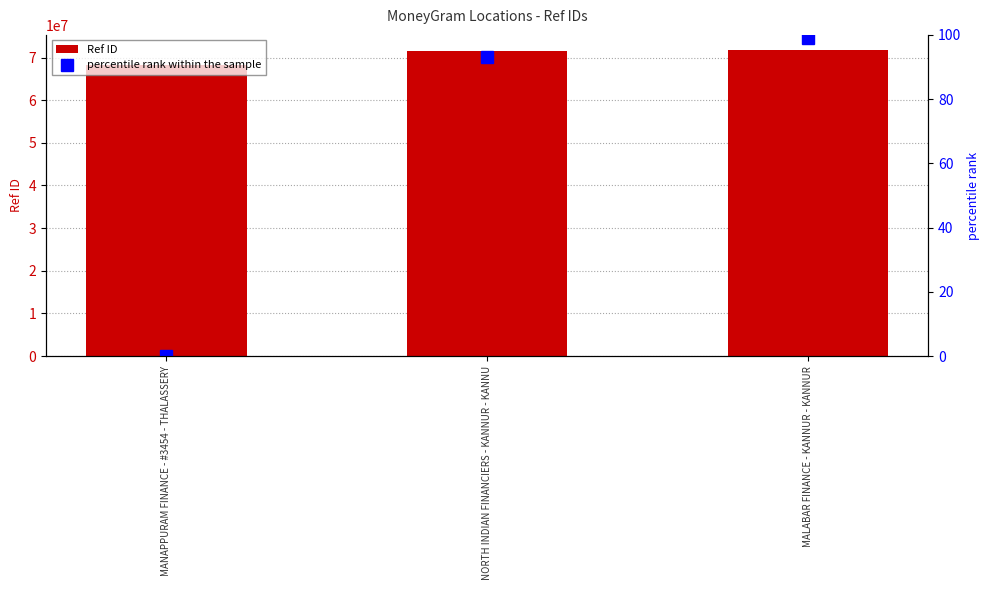

Which category has the highest value in the Ref ID series?

MALABAR FINANCE - KANNUR - KANNUR